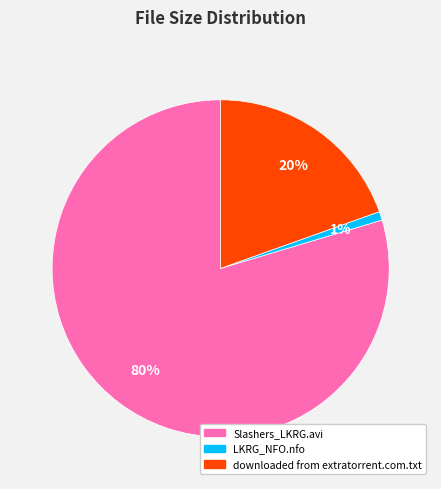

The LKRG_NFO.nfo slice represents 11% of the pie. True or false?

False